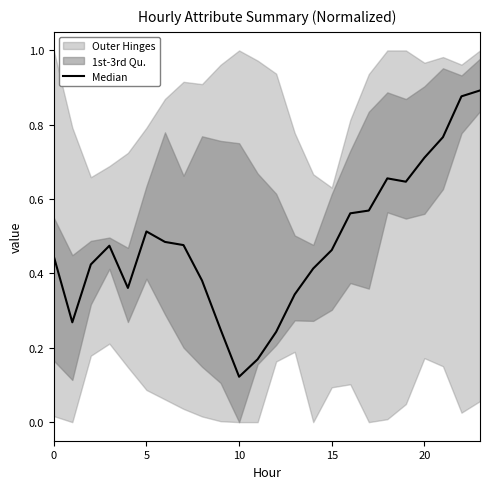

True or false: the data shows 0.2 at 23.

False